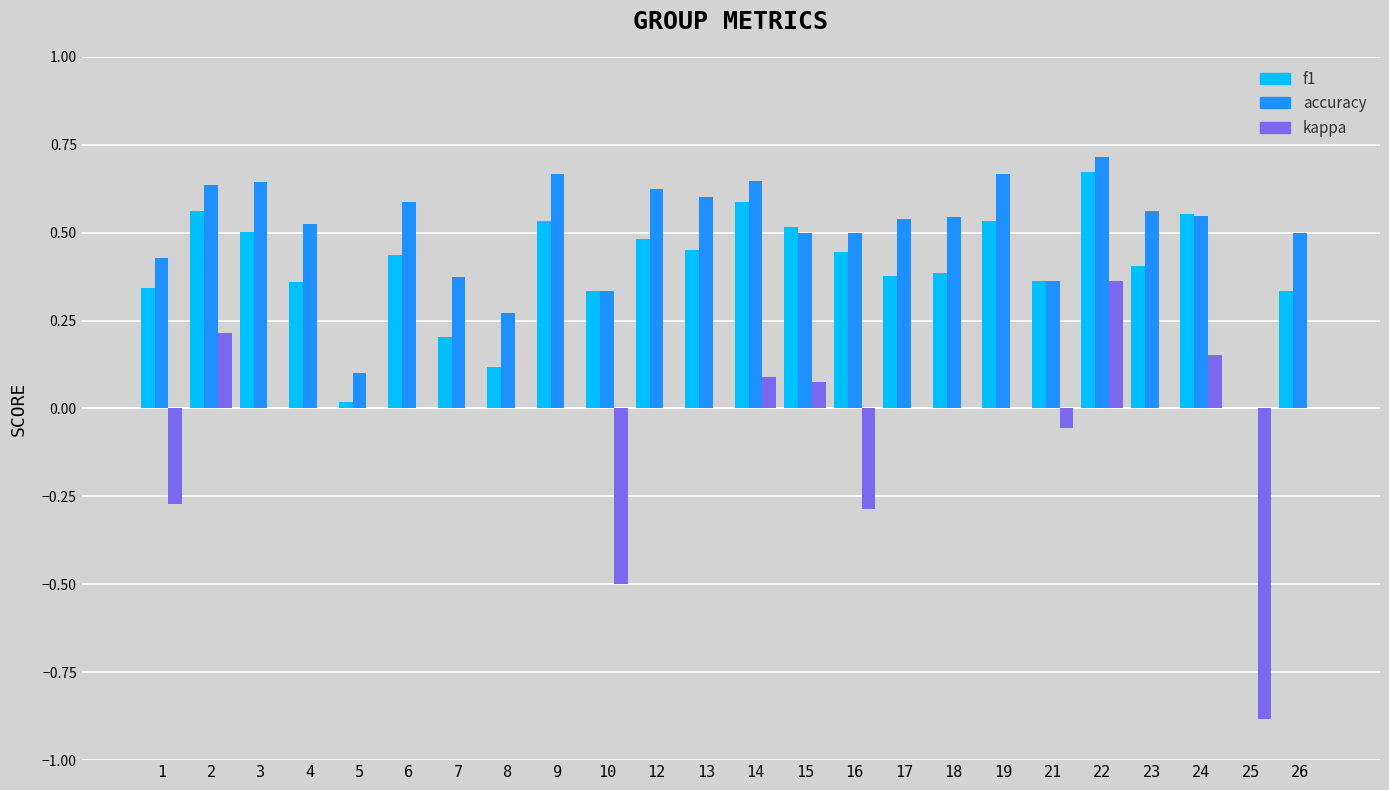

The f1 series shows 0.4 at 22. True or false?

False